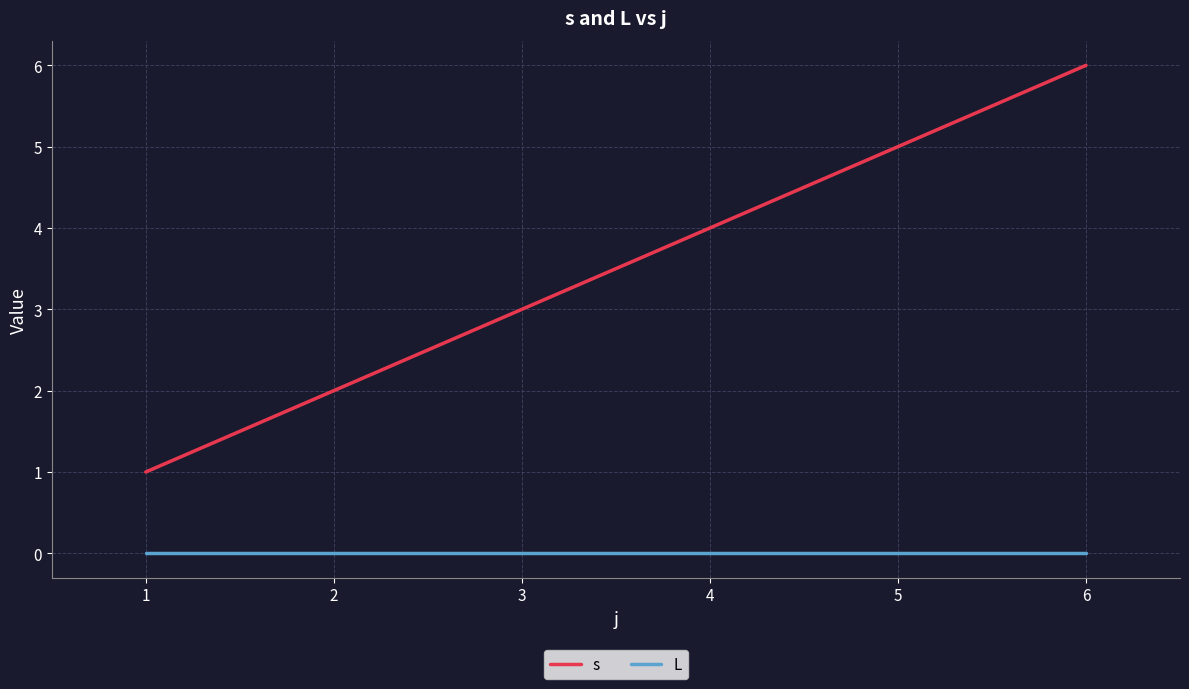

Is the value of s at 3 greater than the value of L at 3?

Yes